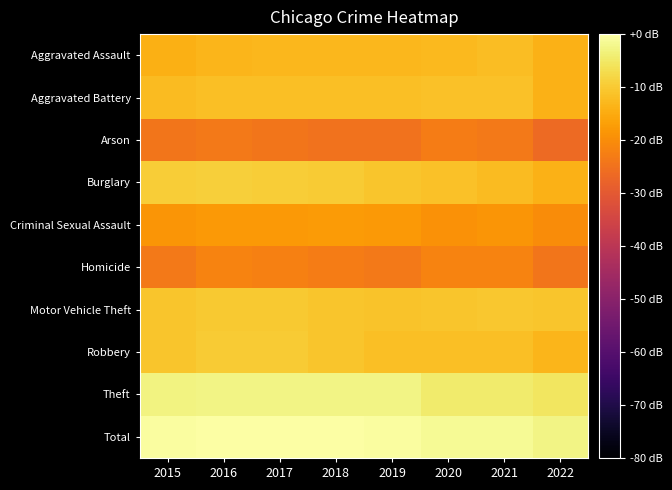

Reading left to right, what are all the values shown in this chart?

Aggravated Assault: 2015=-14.2	2016=-13.1	2017=-13.1	2018=-12.9	2019=-13.0	2020=-12.7	2021=-12.1	2022=-13.9
Aggravated Battery: 2015=-12.2	2016=-11.6	2017=-11.7	2018=-11.8	2019=-11.7	2020=-11.5	2021=-11.5	2022=-13.8
Arson: 2015=-24.2	2016=-23.6	2017=-24.2	2018=-25.0	2019=-24.9	2020=-23.0	2021=-23.5	2022=-26.5
Burglary: 2015=-9.5	2016=-9.1	2017=-9.6	2018=-10.0	2019=-10.9	2020=-11.3	2021=-12.5	2022=-13.9
Criminal Sexual Assault: 2015=-18.5	2016=-18.1	2017=-17.8	2018=-17.8	2019=-18.0	2020=-19.1	2021=-18.5	2022=-20.2
Homicide: 2015=-23.7	2016=-21.7	2017=-22.4	2018=-23.0	2019=-23.7	2020=-21.7	2021=-21.7	2022=-24.1
Motor Vehicle Theft: 2015=-10.7	2016=-10.2	2017=-10.1	2018=-10.7	2019=-11.2	2020=-10.7	2021=-10.4	2022=-10.7
Robbery: 2015=-10.9	2016=-9.9	2017=-9.9	2018=-10.8	2019=-11.7	2020=-11.7	2021=-11.7	2022=-13.4
Theft: 2015=-3.1	2016=-2.8	2017=-2.6	2018=-2.5	2019=-2.7	2020=-4.5	2021=-4.6	2022=-5.3
Total: 2015=-0.5	2016=-0.0	2017=0.0	2018=-0.1	2019=-0.5	2020=-1.4	2021=-1.4	2022=-2.5